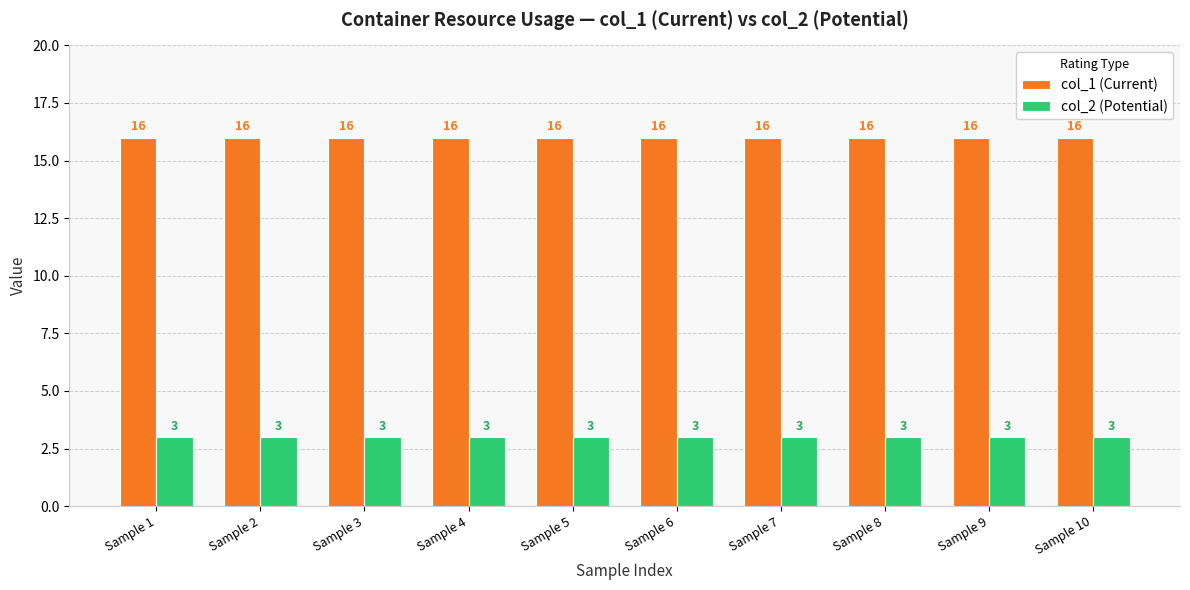

The value of col_1 (Current) at Sample 7 is 9. True or false?

False